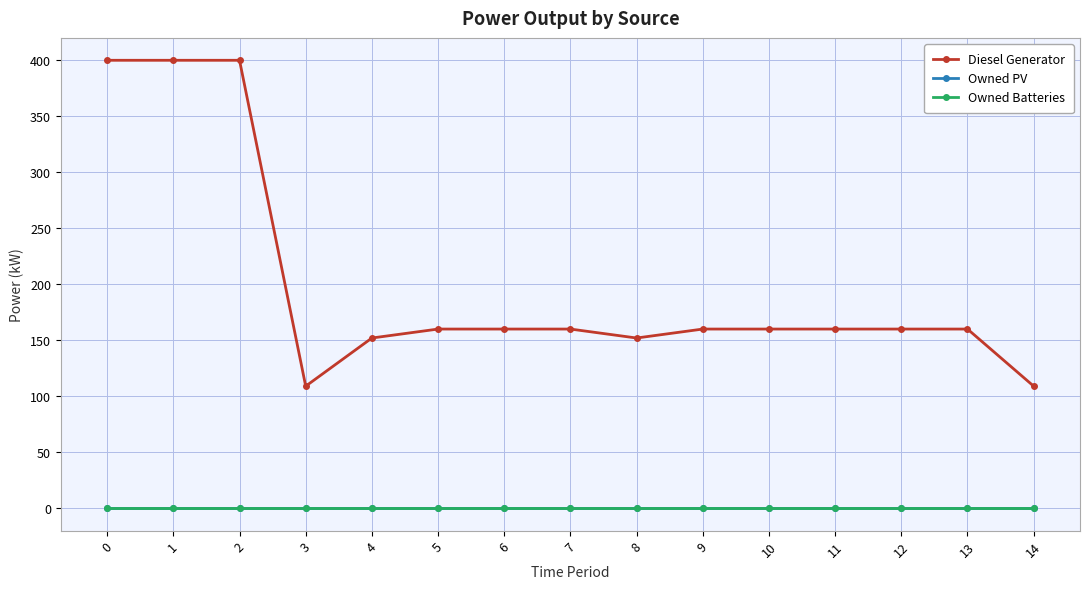

What is the sum of all Diesel Generator values?

3002